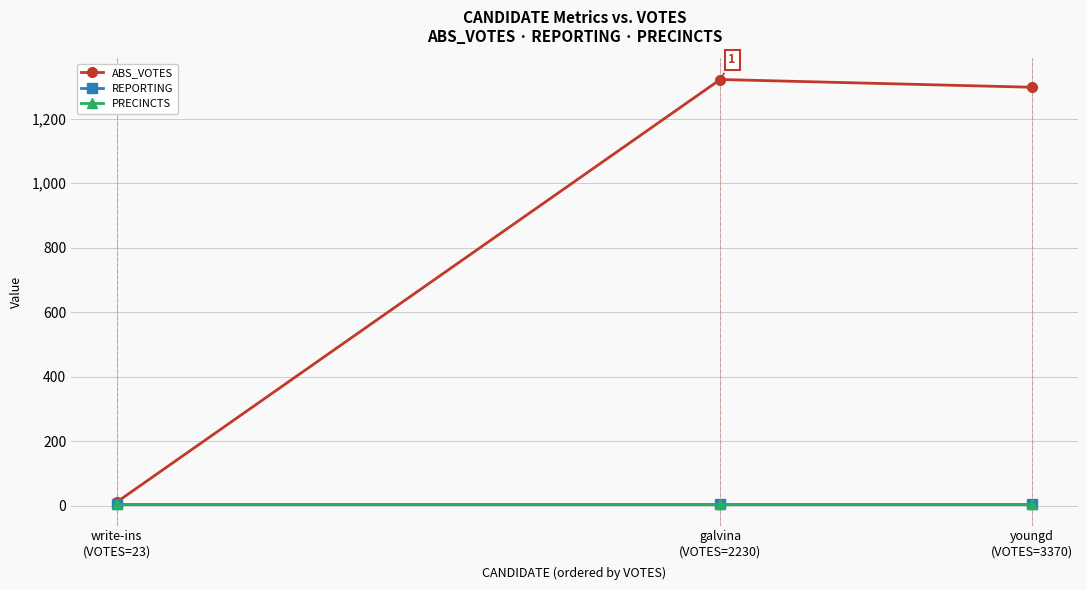

Does the chart have visible grid lines?

Yes